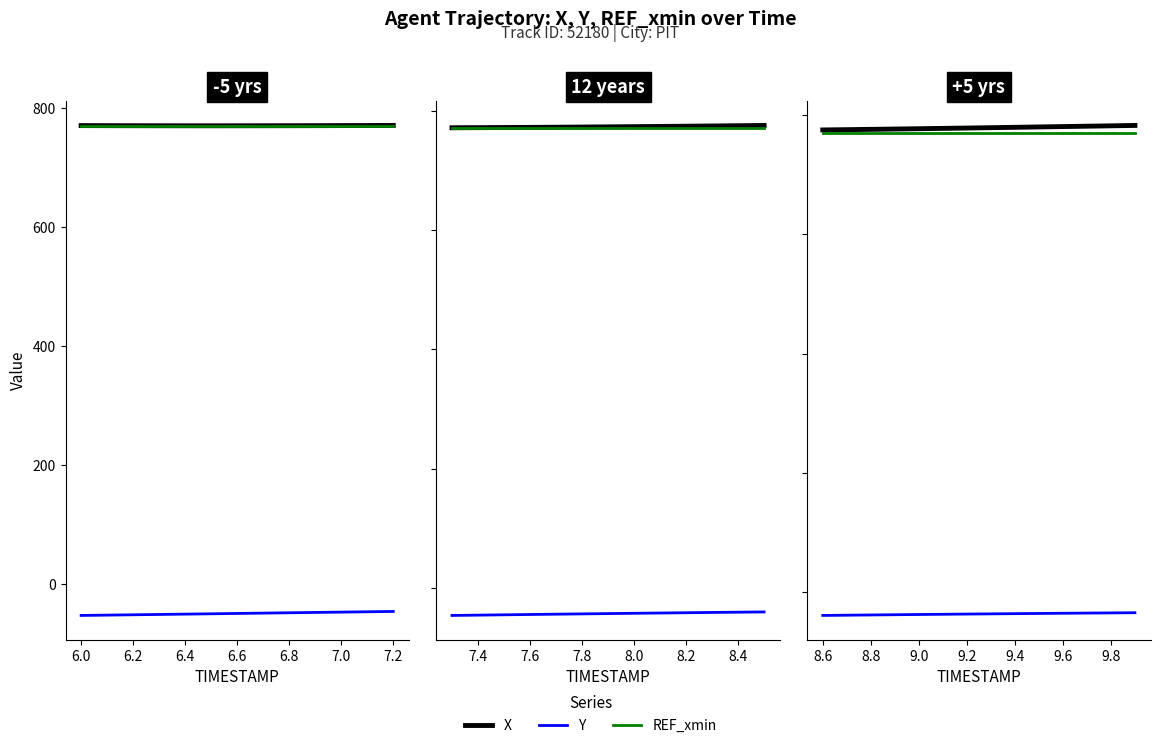

Rank the series at 8.6 from lowest to highest value.

Y, REF_xmin, X